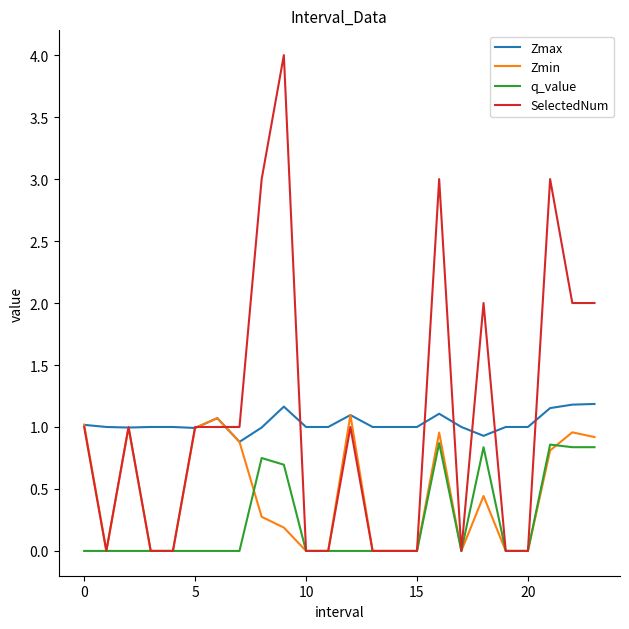

What is the greatest value displayed?

4.0